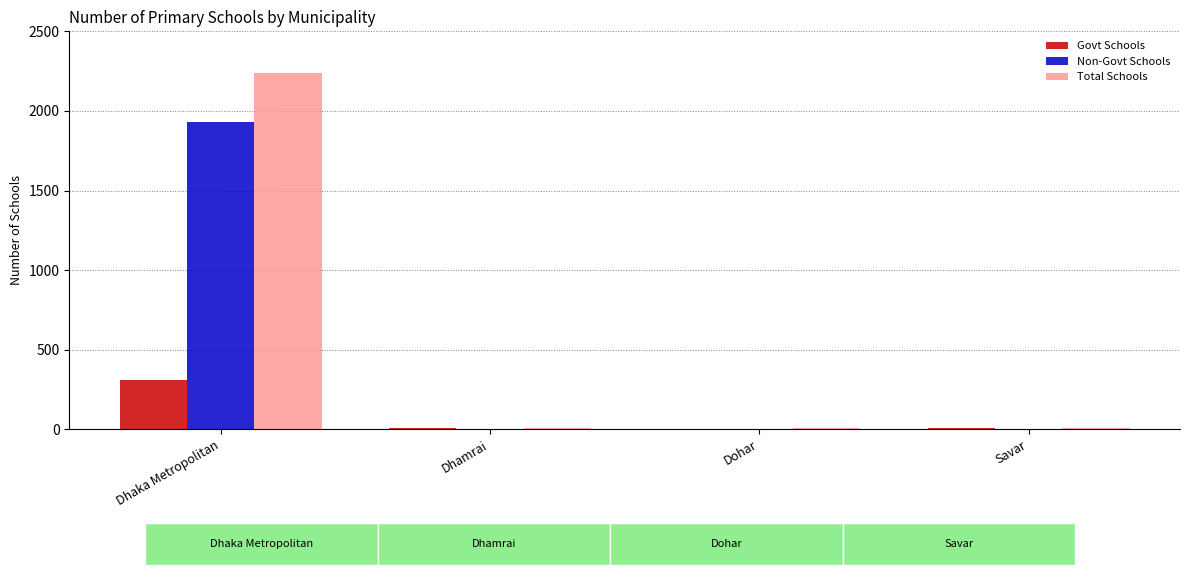

What is the maximum value for Non-Govt Schools?

1932